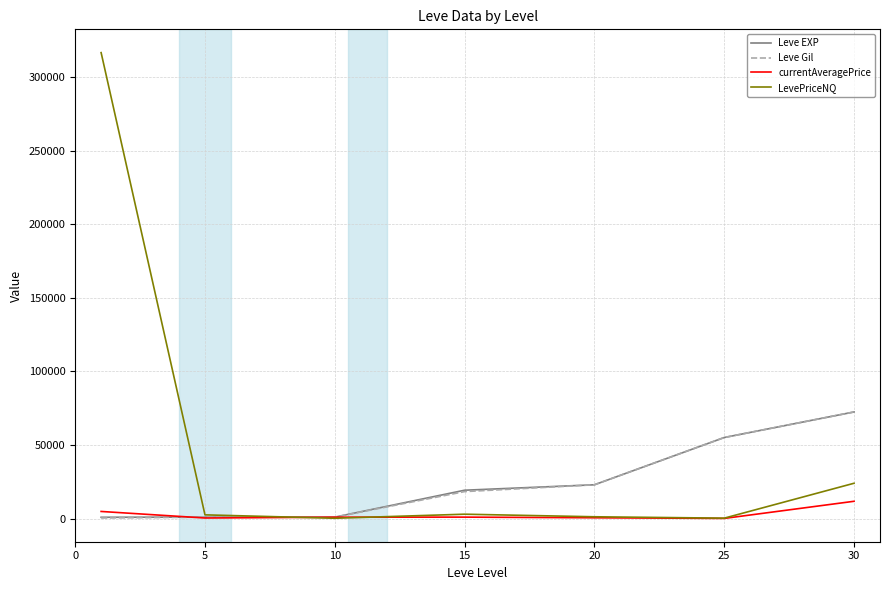

How many times do currentAveragePrice and Leve Gil cross each other?

1